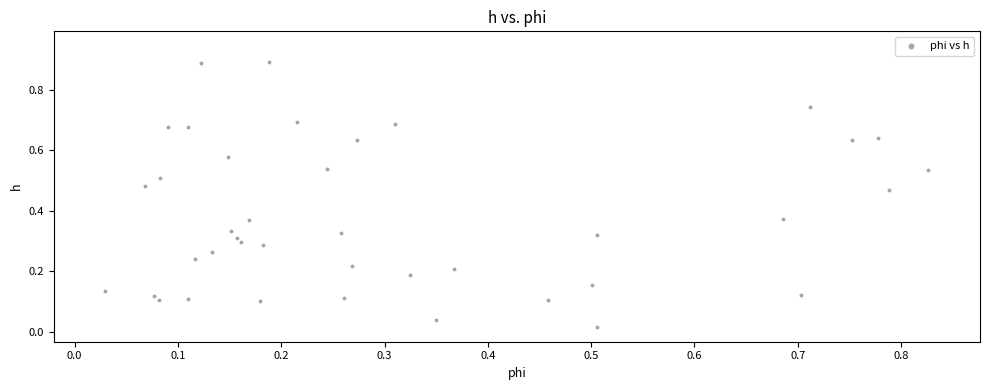

What is the range of X values (max minus min)?

0.8